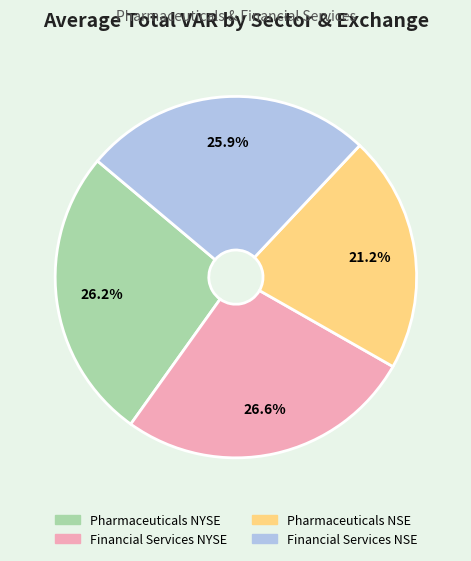

Combined, do Pharmaceuticals NSE and Financial Services NYSE account for over 50%?

No